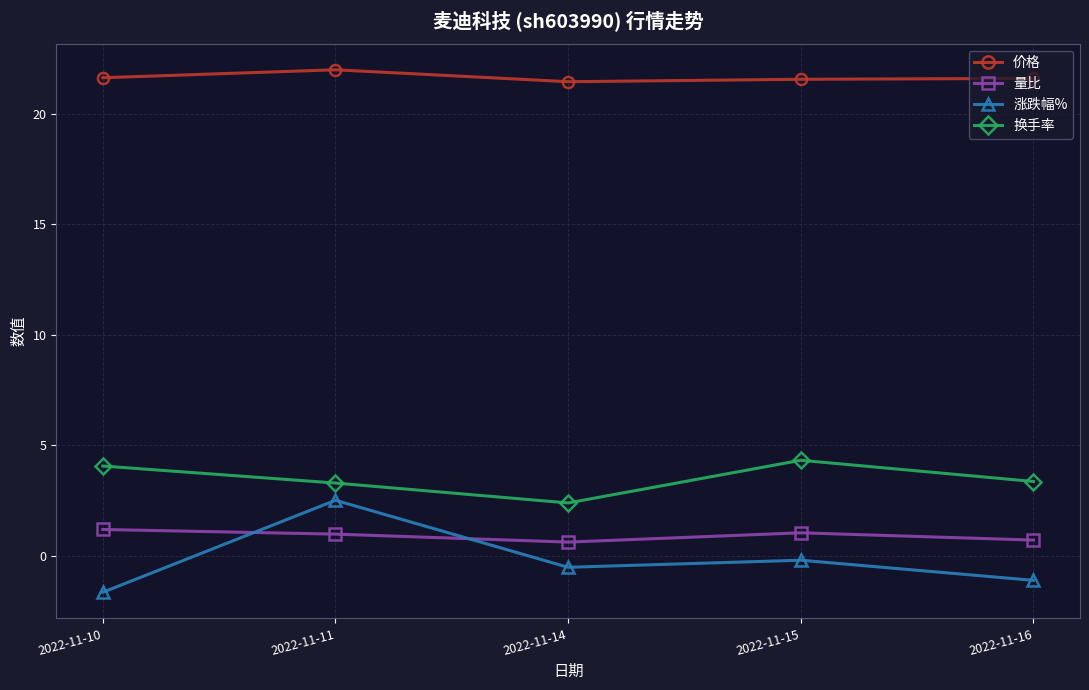

At which label does 涨跌幅% reach its minimum?

2022-11-10